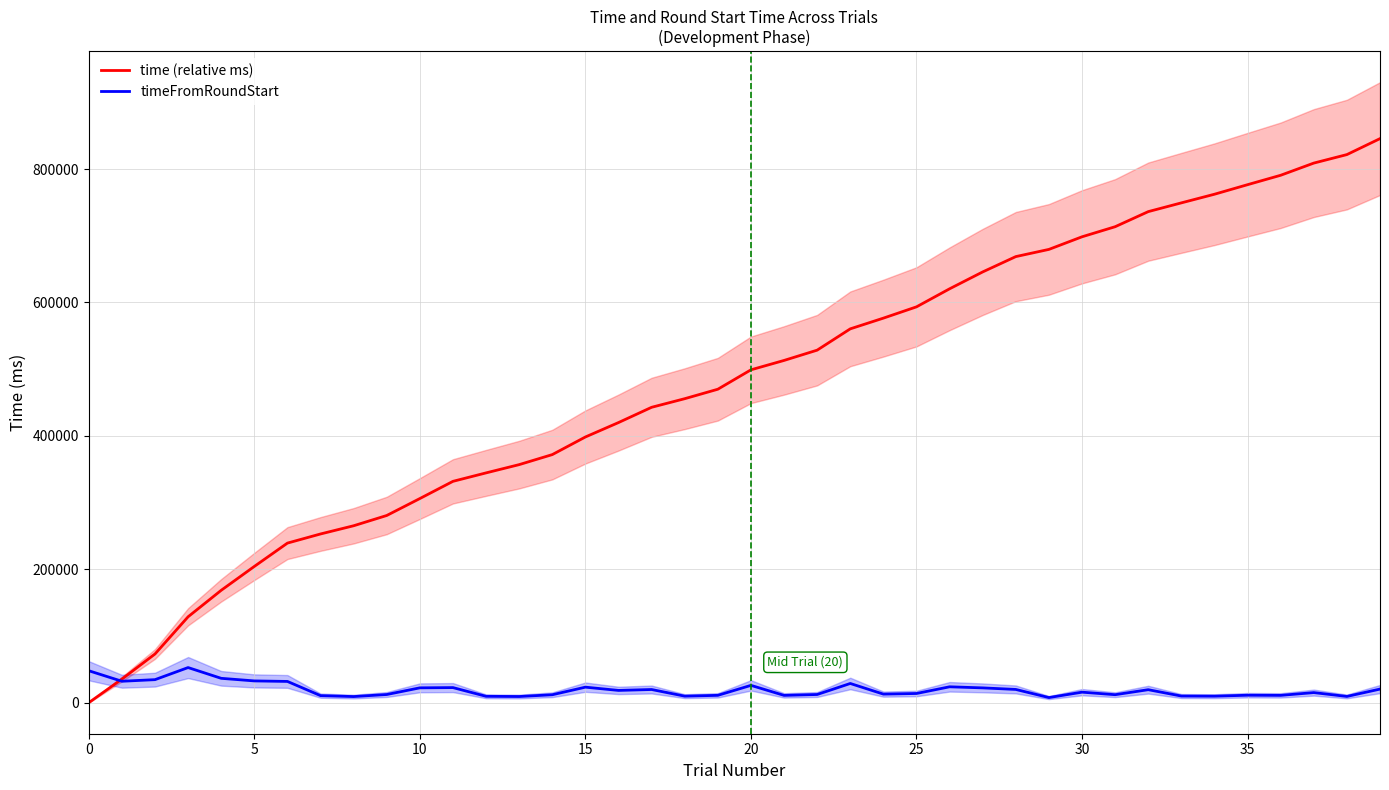

What is the difference between the time (relative ms) values at 30 and 34?

63807